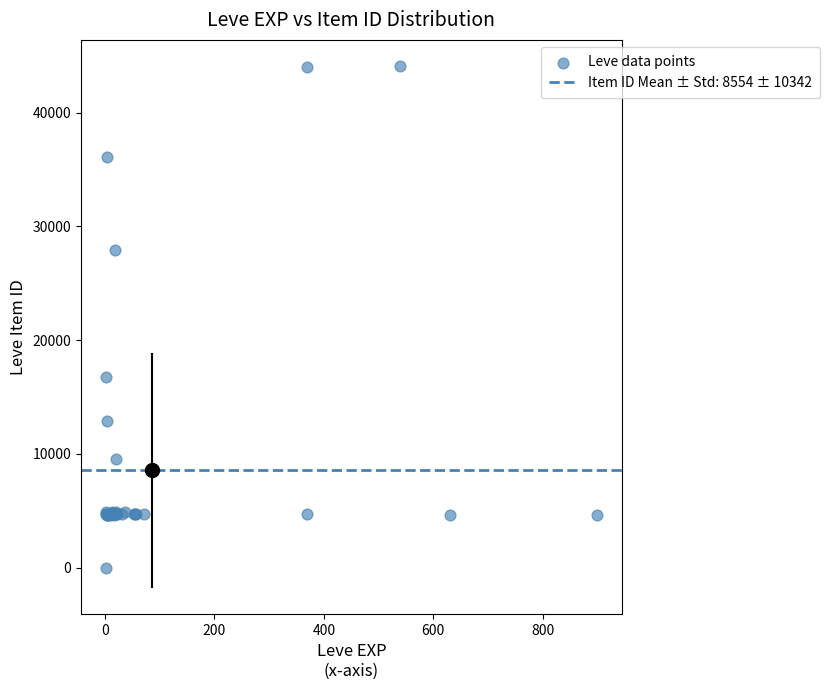

What Y value in the scatter plot is closest to 22050?

16734